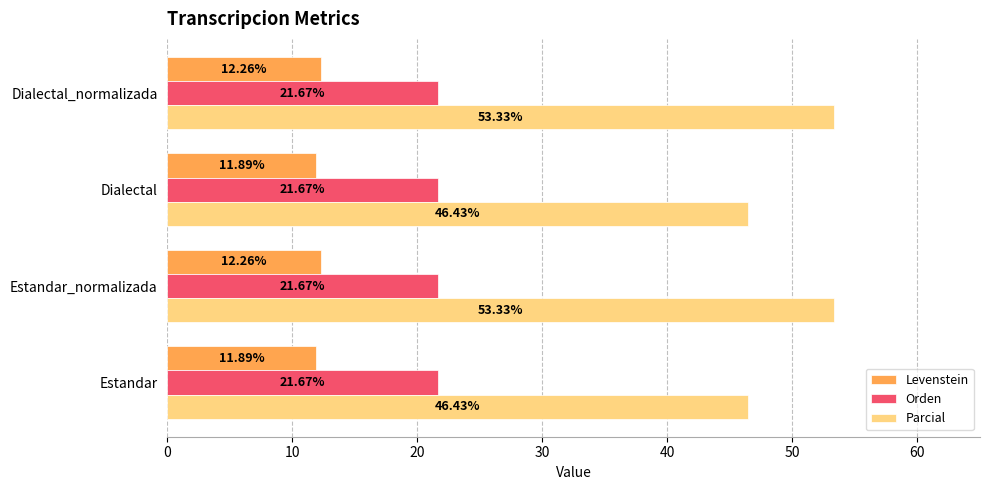

Which series has the widest spread of values?

Parcial